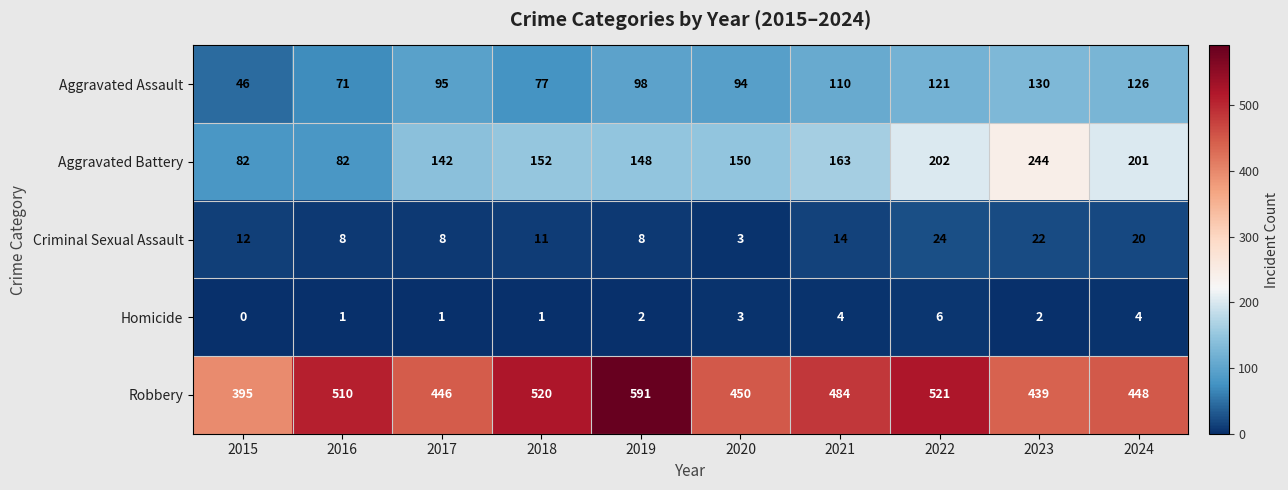

Between 2016 and 2023, which series saw the biggest shift?

Aggravated Battery